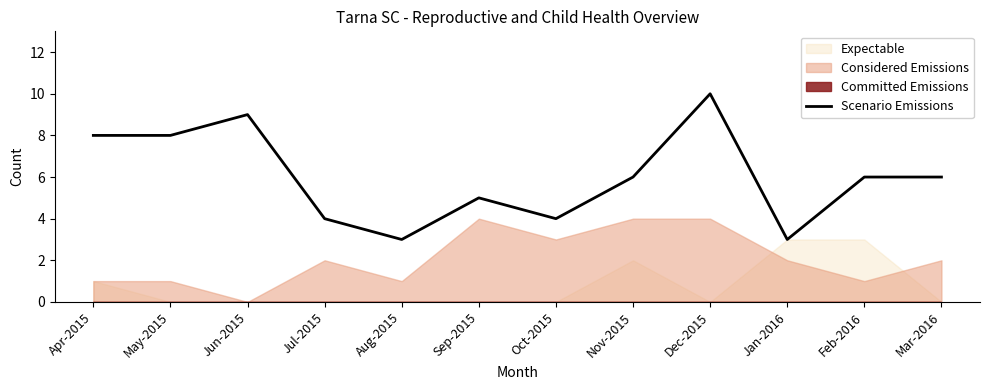

Does the chart display data point markers on the line(s)?

No